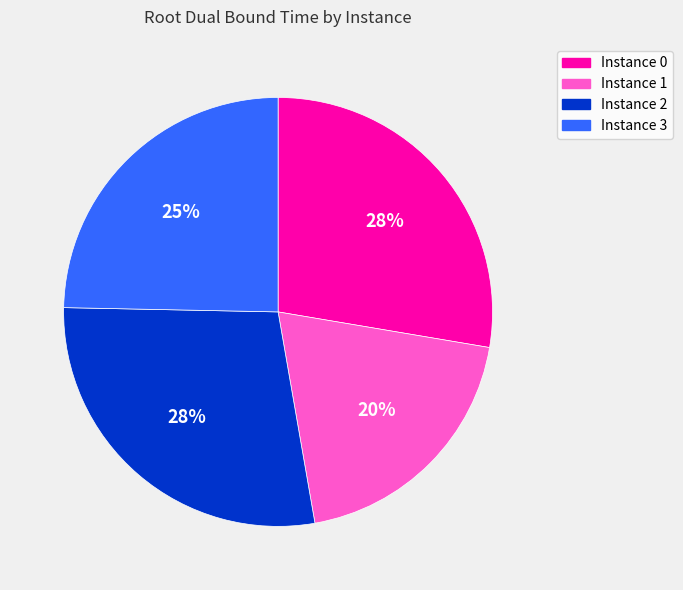

Which slice is the smallest?

Instance 1